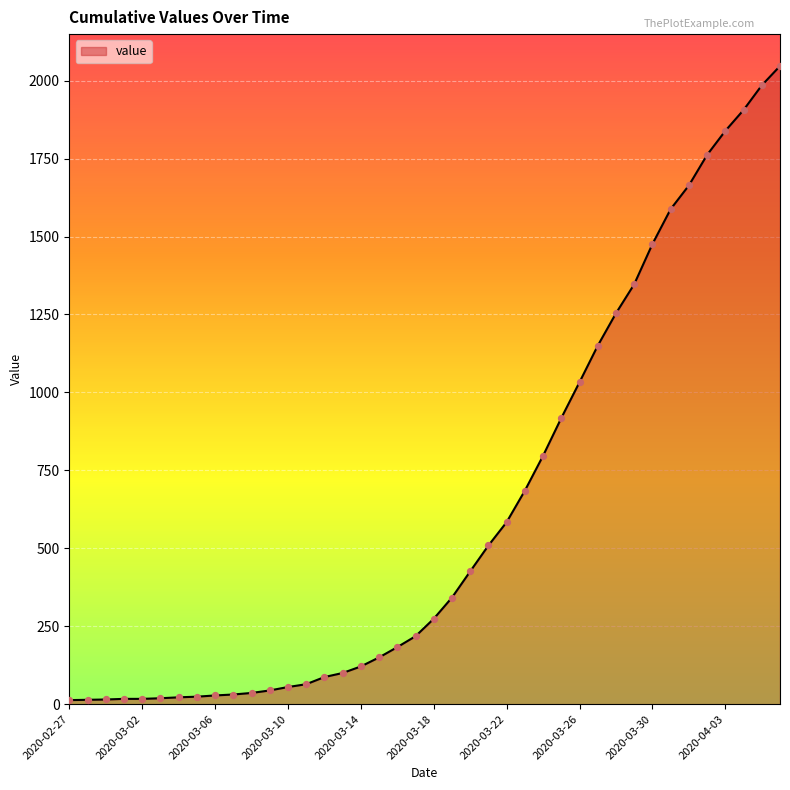

What is the maximum value shown in the chart?

2047